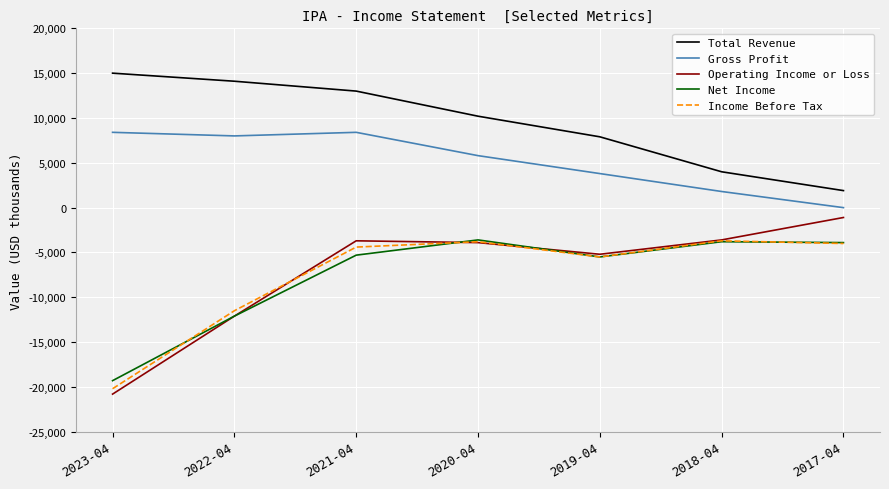

What position from the left is 2021-04?

3